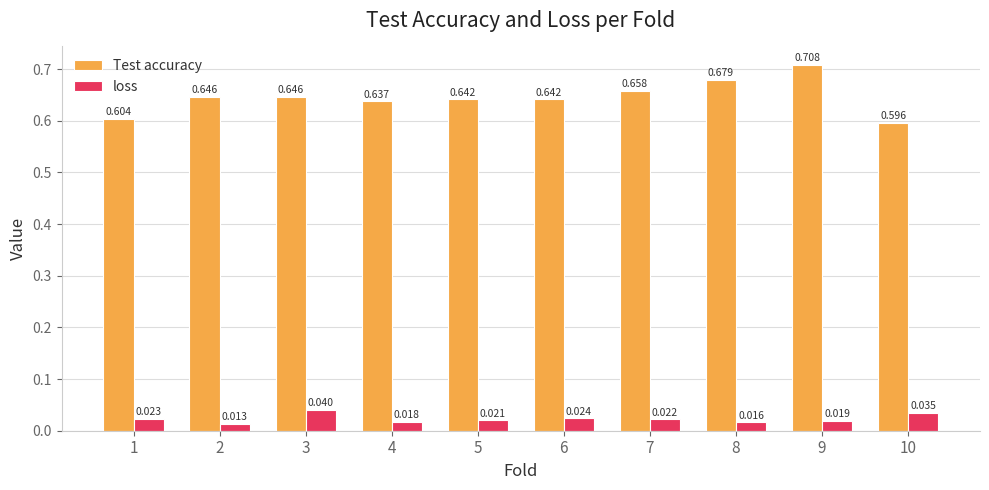

Rank the series by their average value, from highest to lowest.

Test accuracy, loss